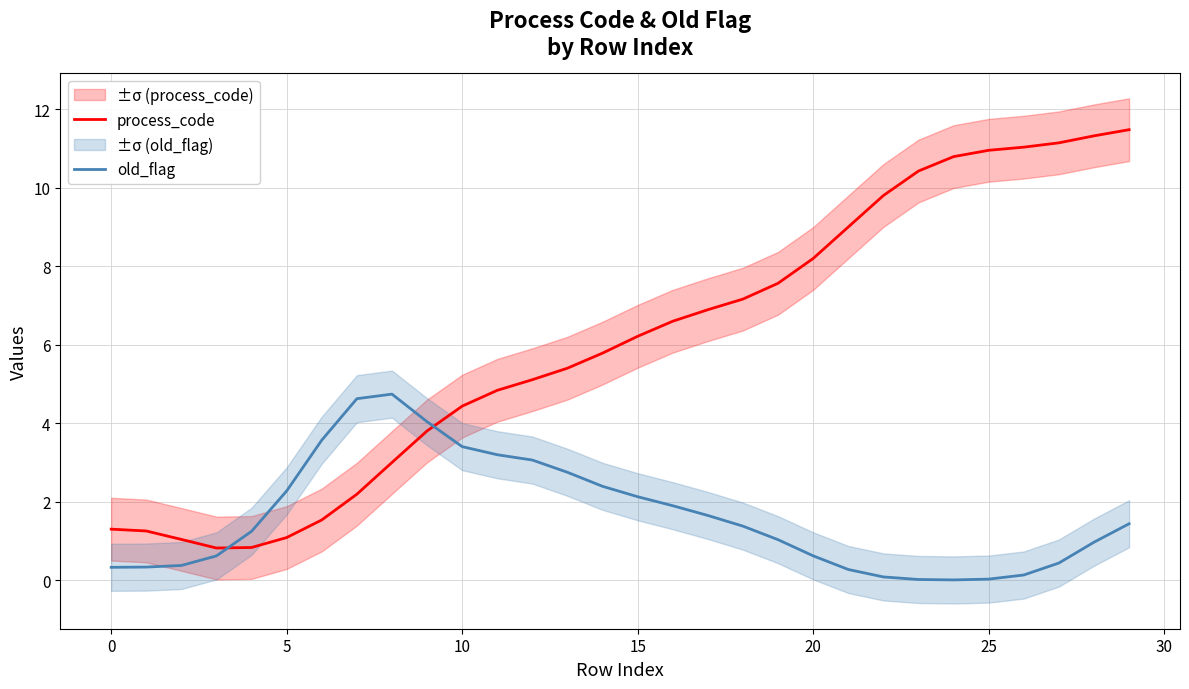

Is it true that old_flag equals 0.0 at 25?

True